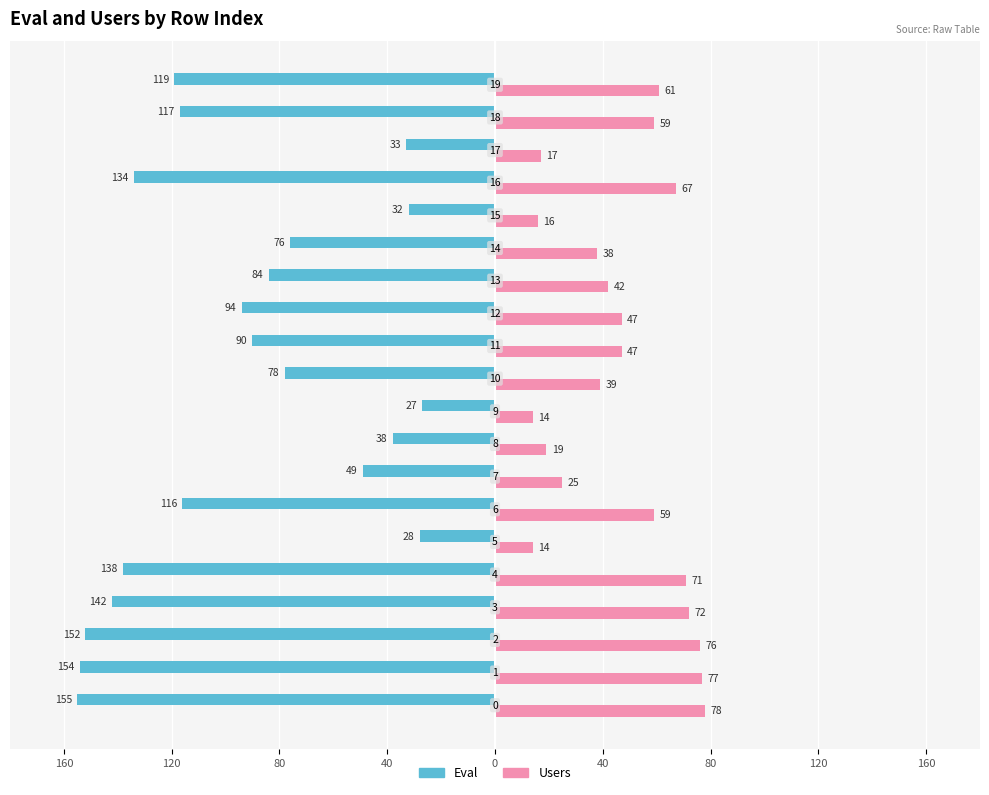

Which series has the widest spread of values?

Eval